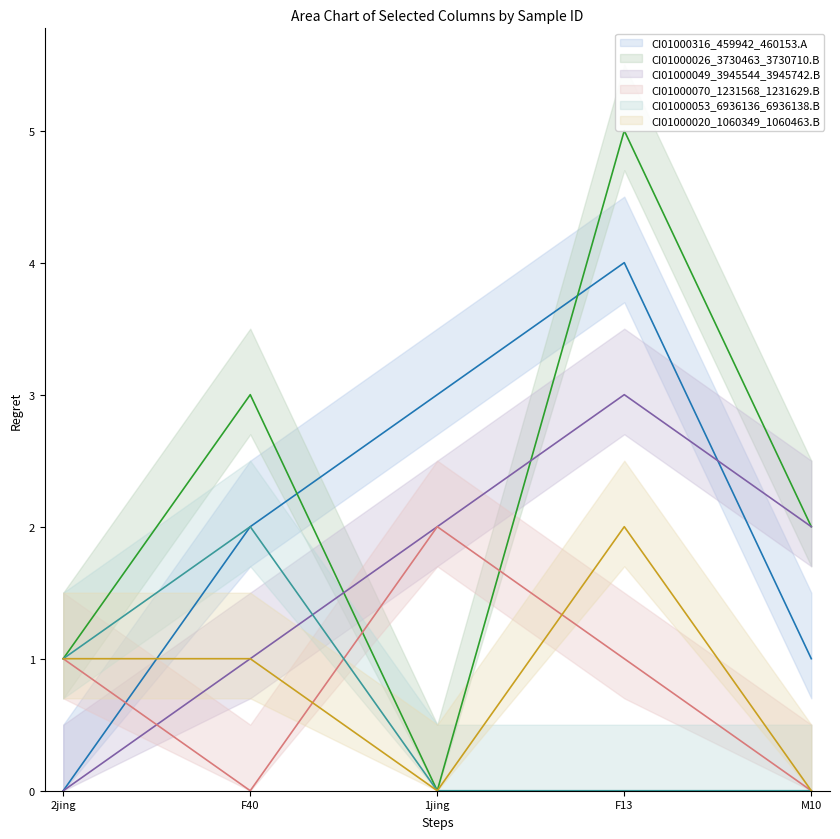

Between F40 and 1jing, which series saw the biggest shift?

CI01000026_3730463_3730710.B